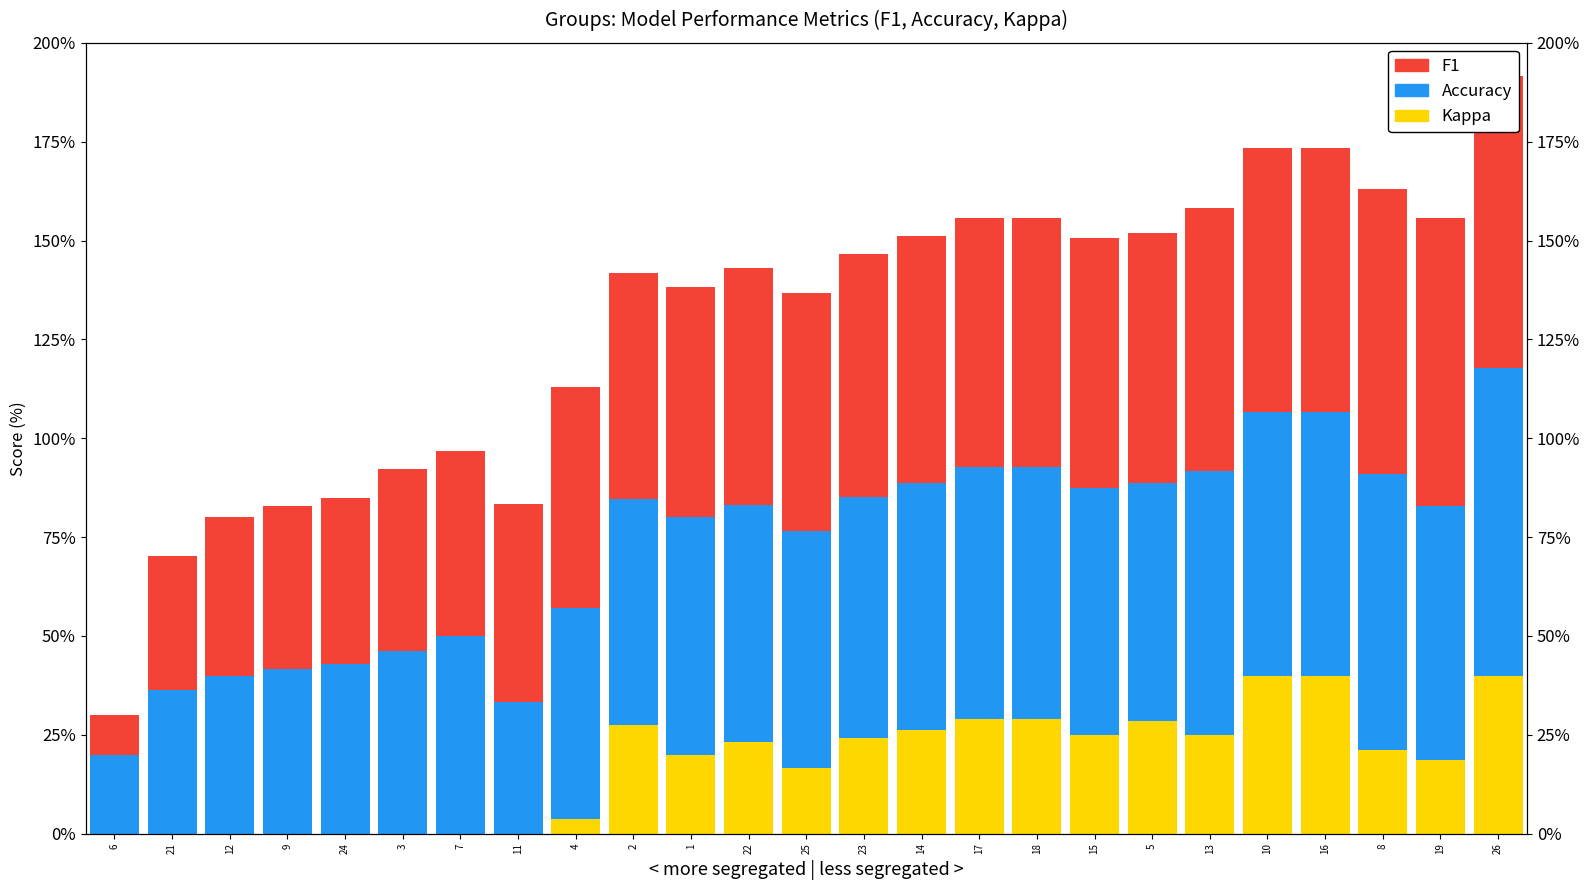

Is it true that F1 equals 66.7 at 16?

True